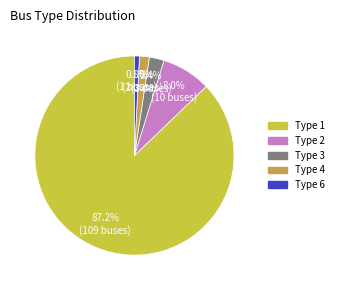

Is it true that Type 3 is 2% of the pie?

True